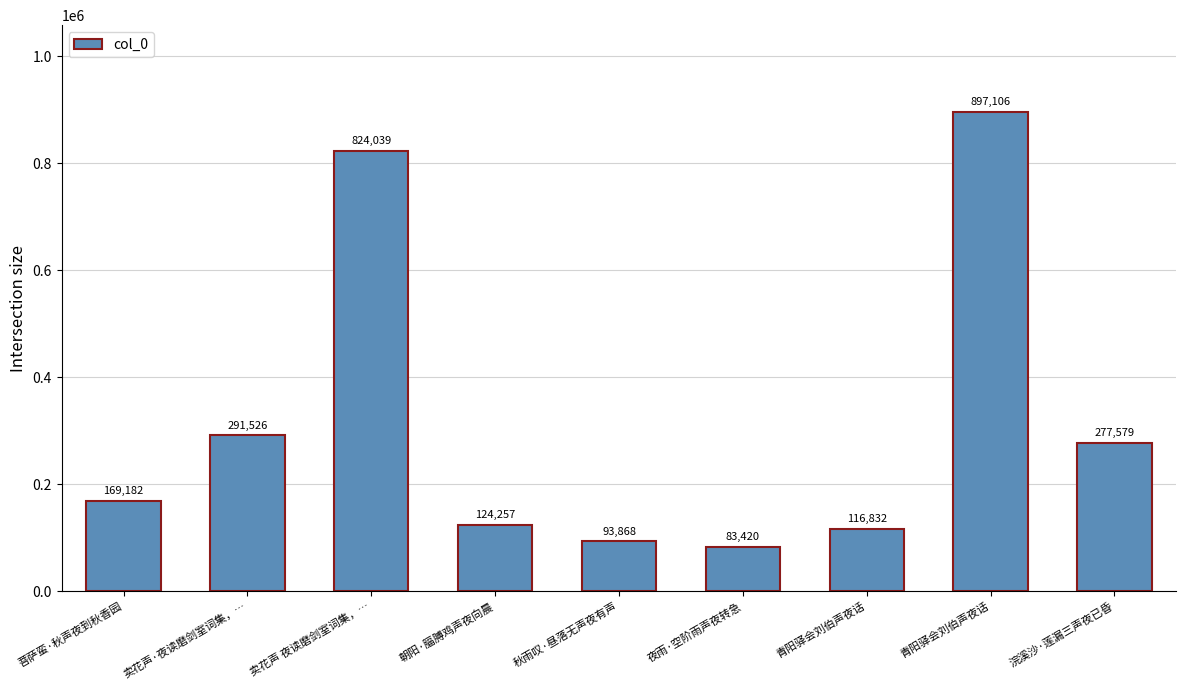

Does the chart contain stacked bars?

No